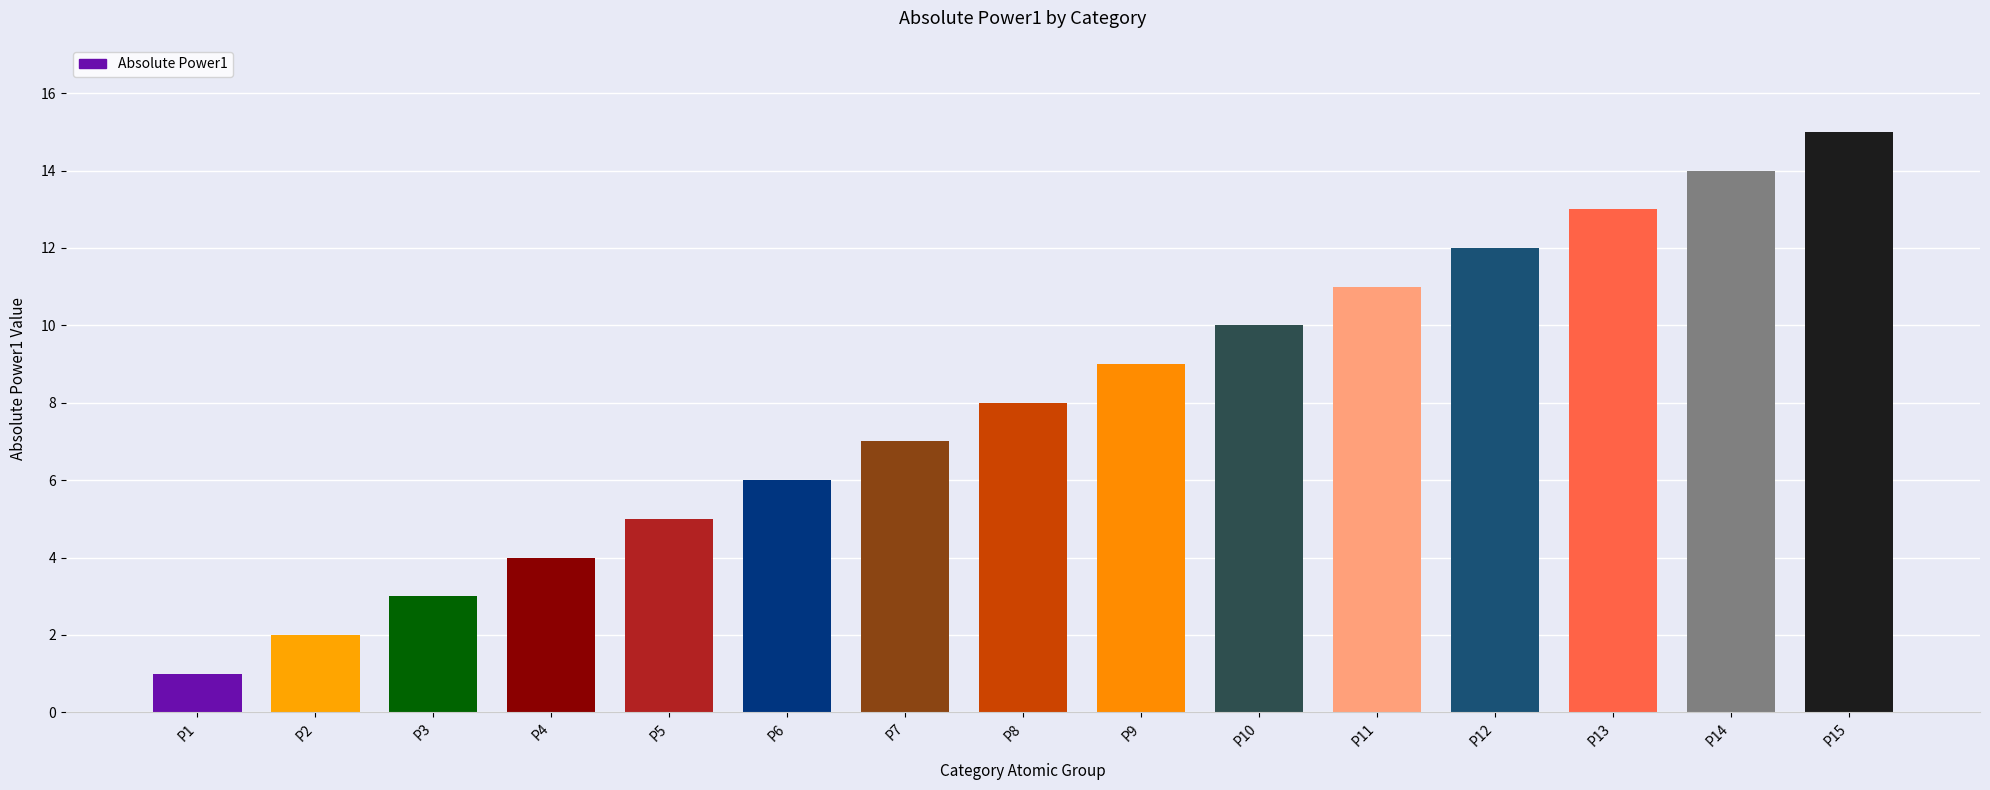

What is the greatest value displayed?

15